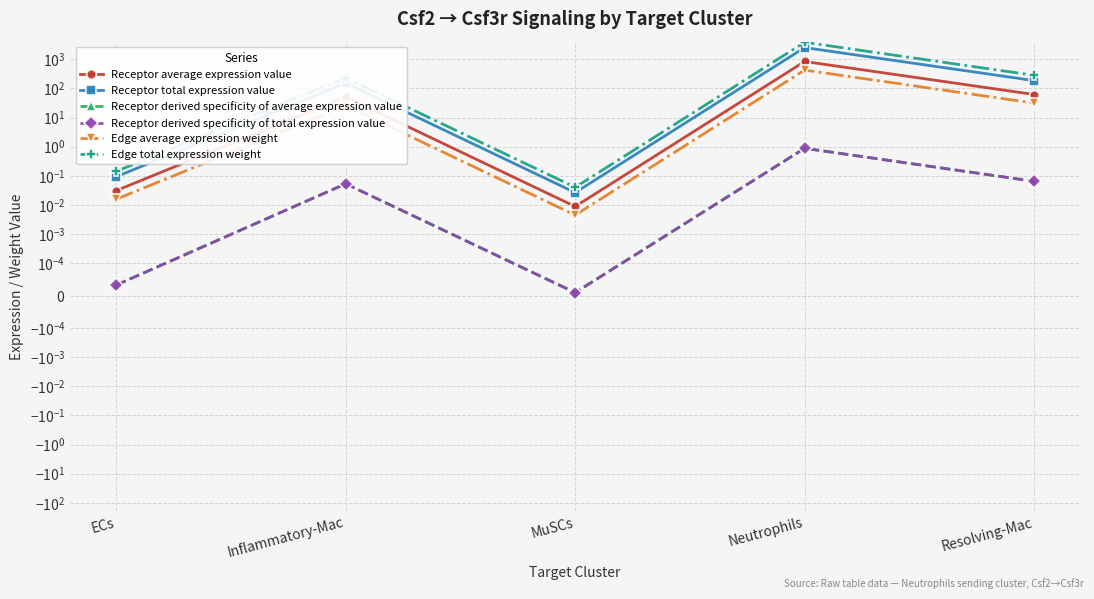

Which series has the widest spread of values?

Edge total expression weight